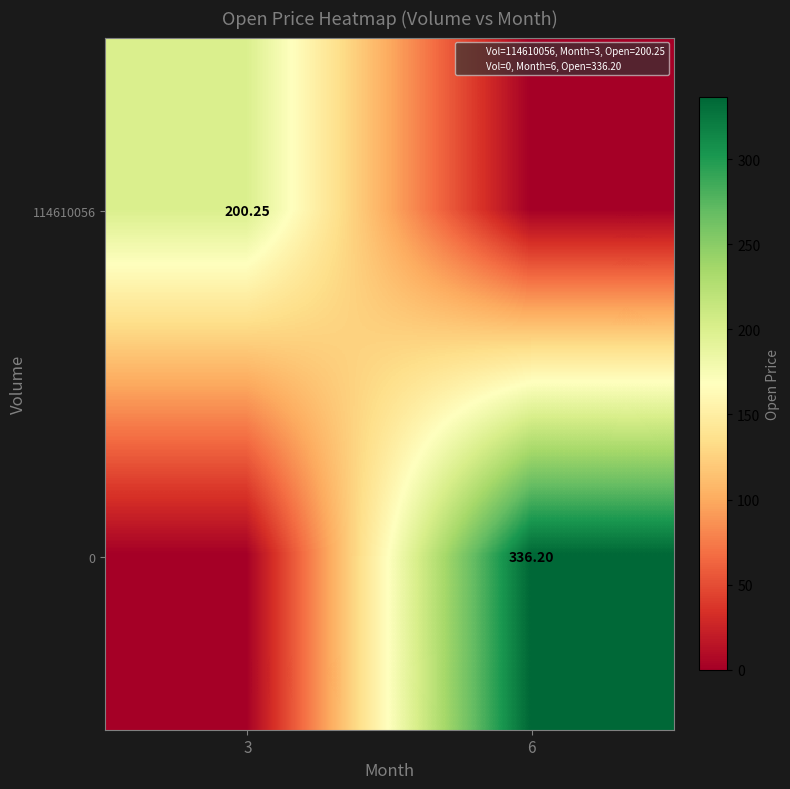

Count the number of categories in the chart.

2